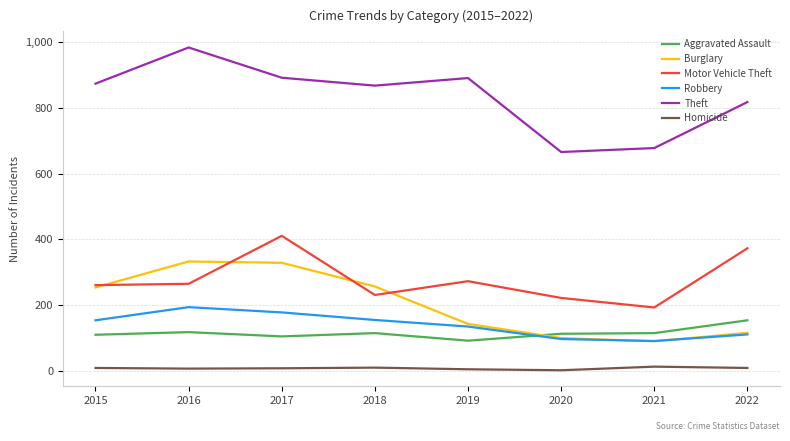

Which series has the largest total across all categories?

Theft